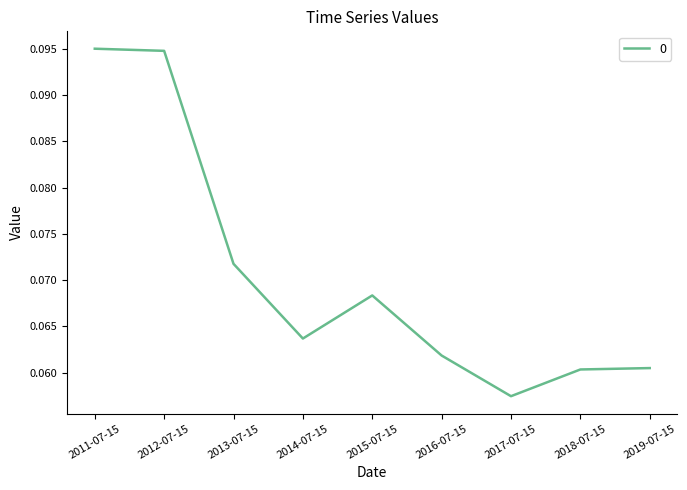

At which label is the value closest to 0?

2017-07-15